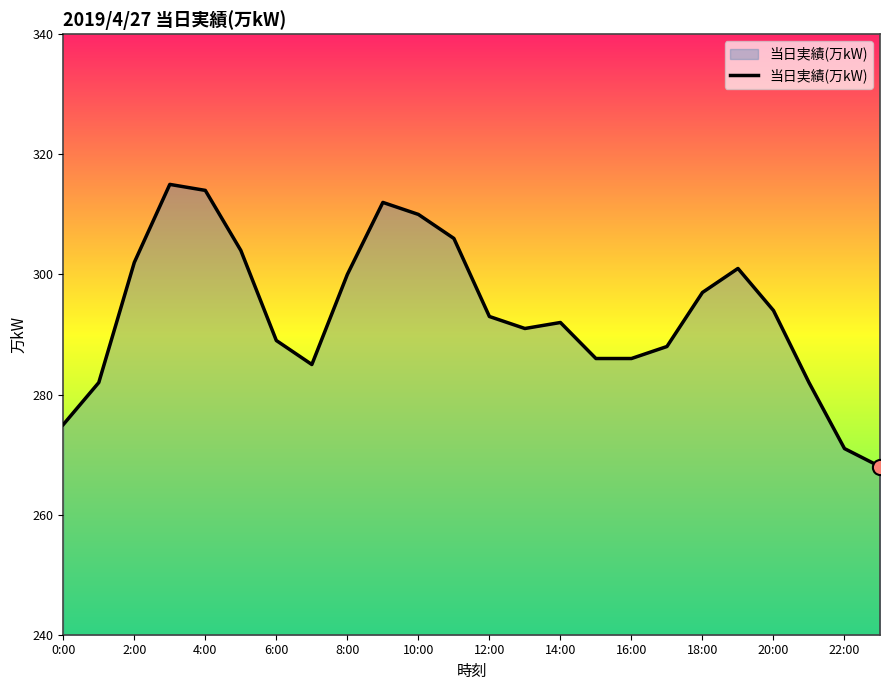

What is the maximum value shown in the chart?

315